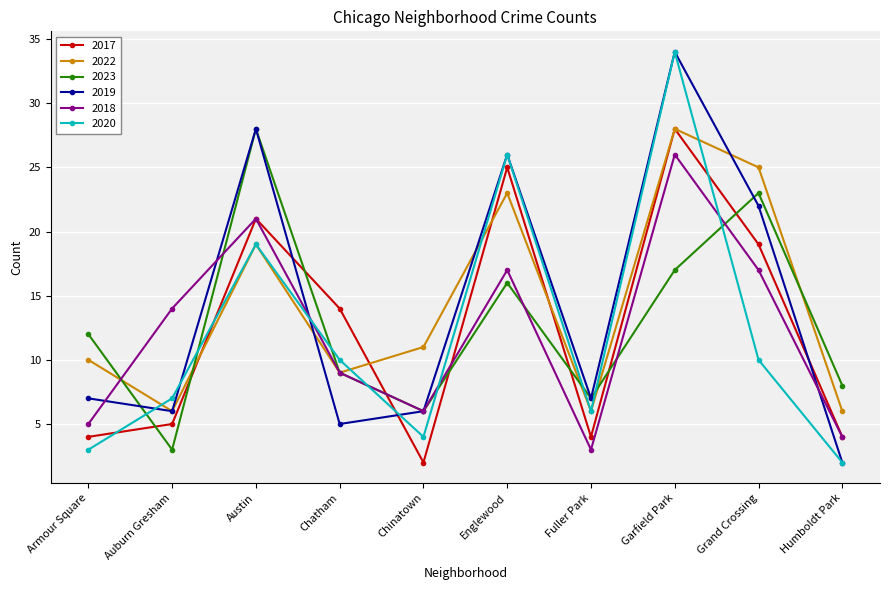

How many lines are shown in the chart?

6